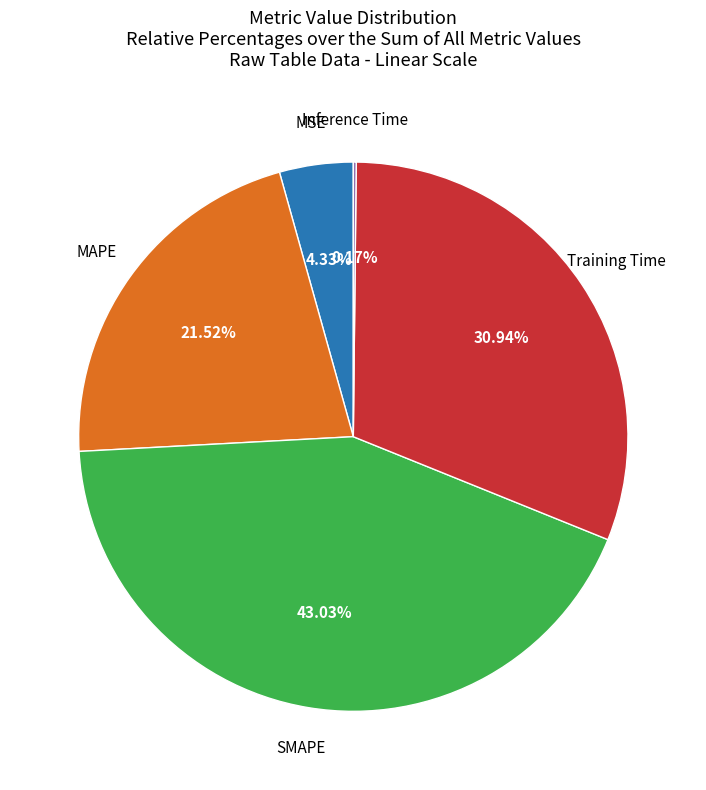

Is there a majority slice in this chart?

No